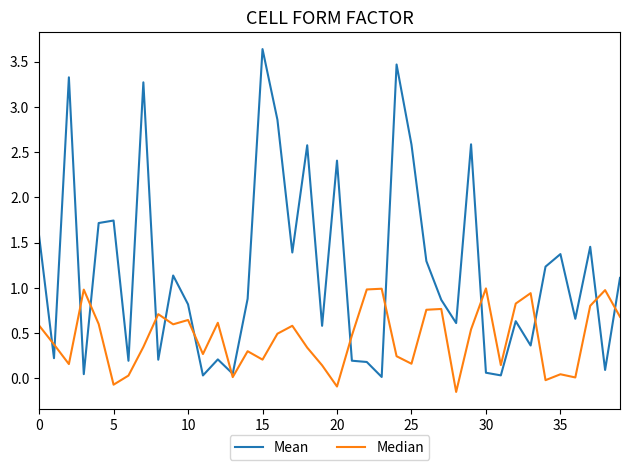

Which series has the largest range (max minus min)?

Mean